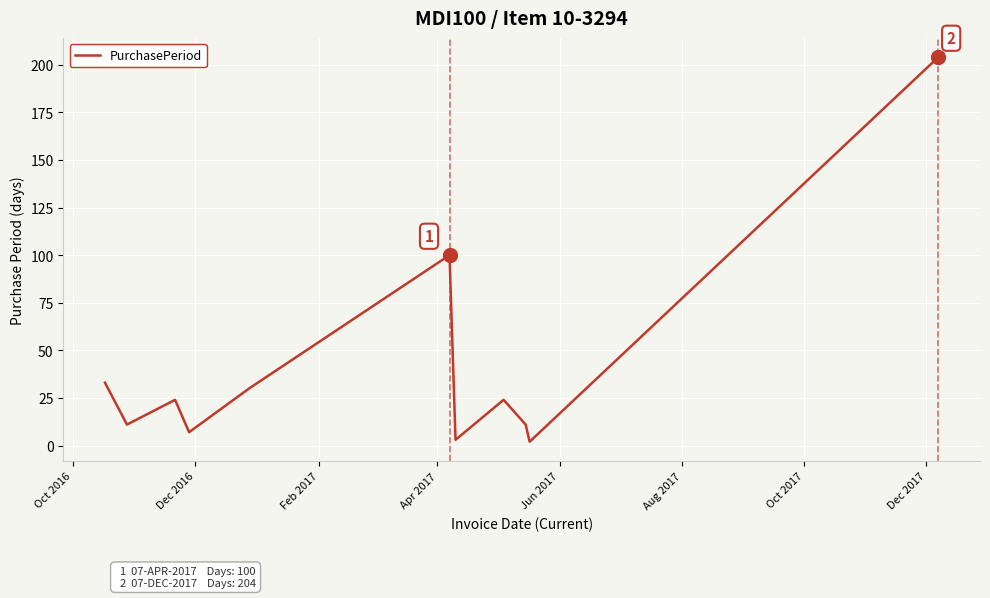

What is the greatest value displayed?

204